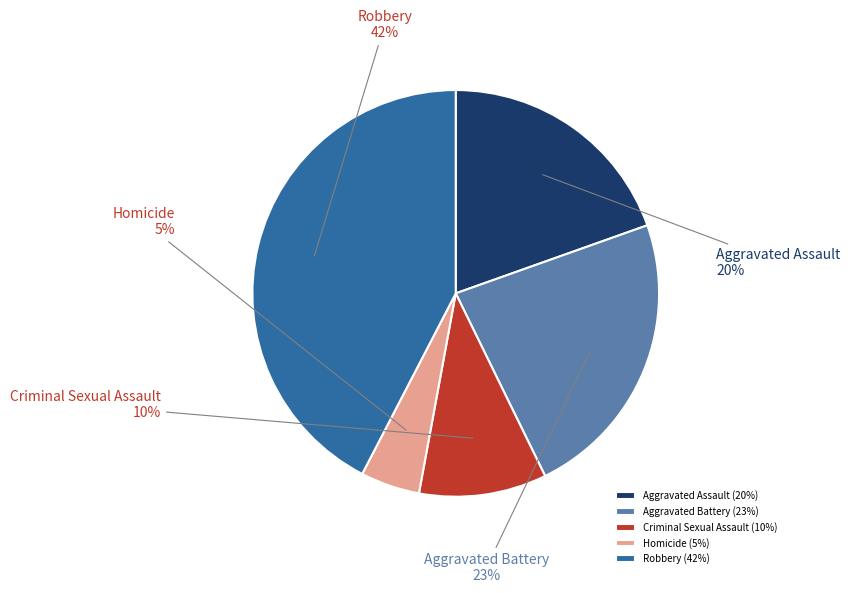

Approximately how many times larger is the value at Robbery compared to Aggravated Battery?

1.8